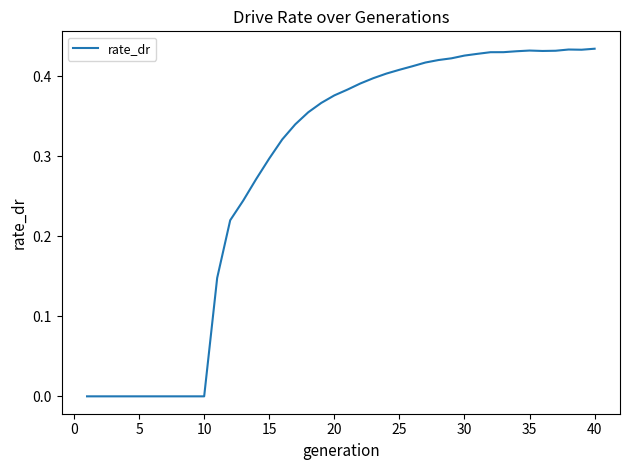

True or false: the data shows 0.1 at 15.

False